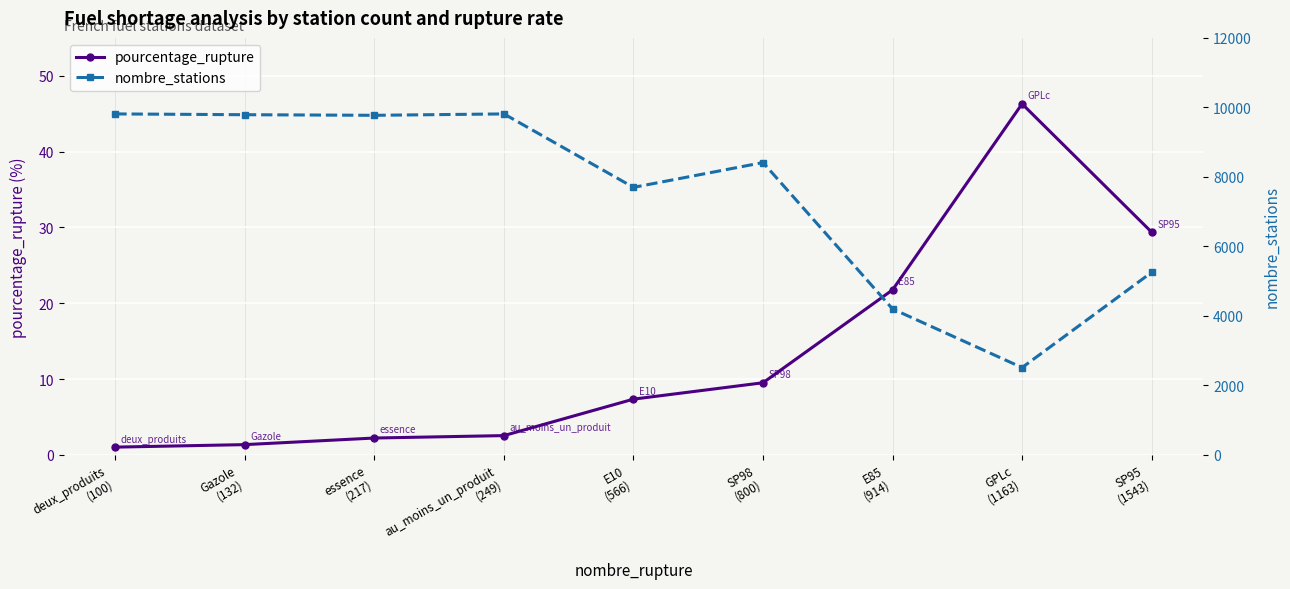

How many series are shown in this chart?

2